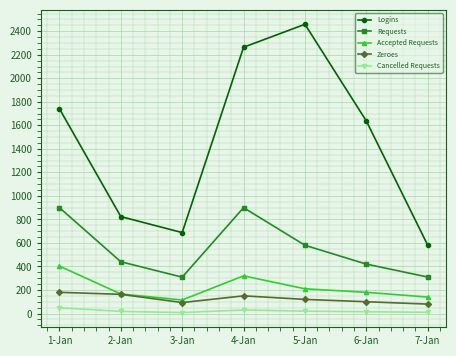

At which category does Accepted Requests reach its first local peak?

4-Jan